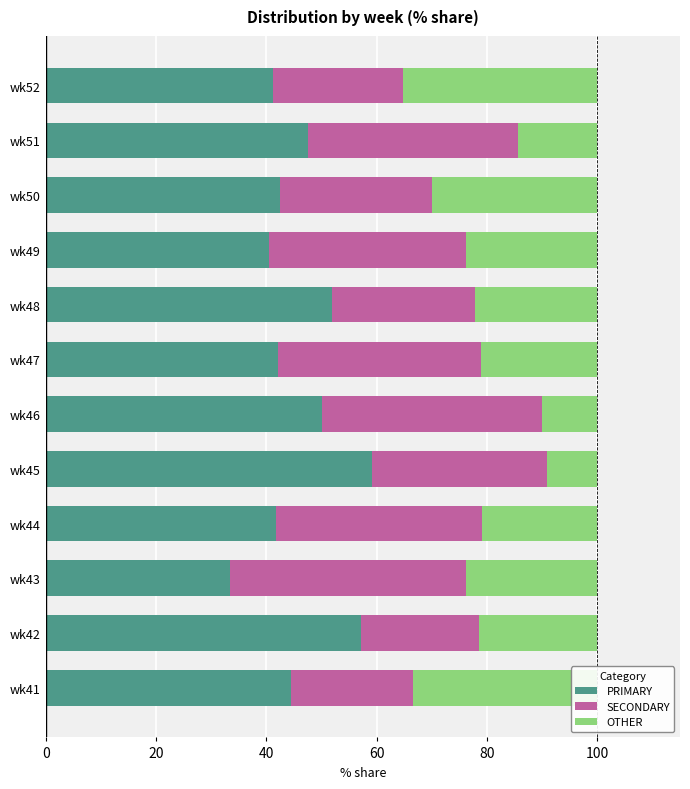

True or false: PRIMARY has a value of 73.1 at wk46.

False